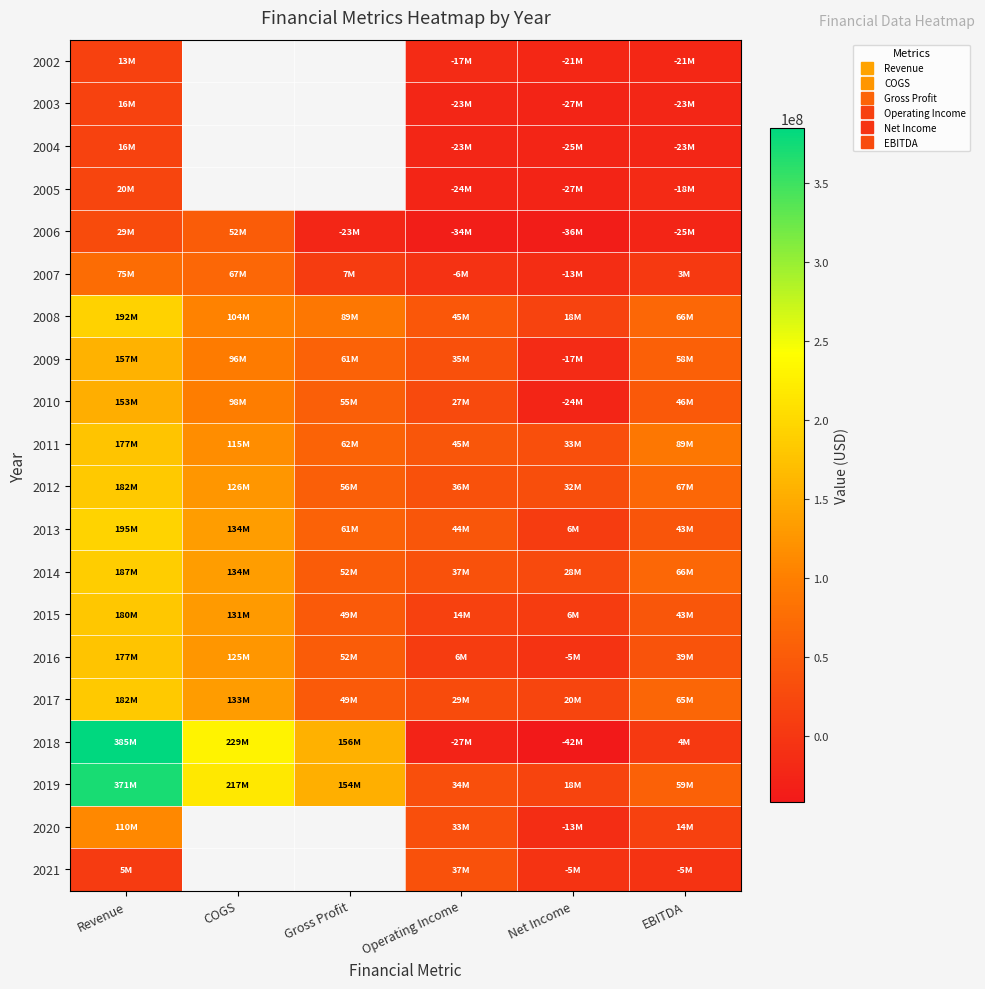

Which label corresponds to the largest value in the chart?

Revenue